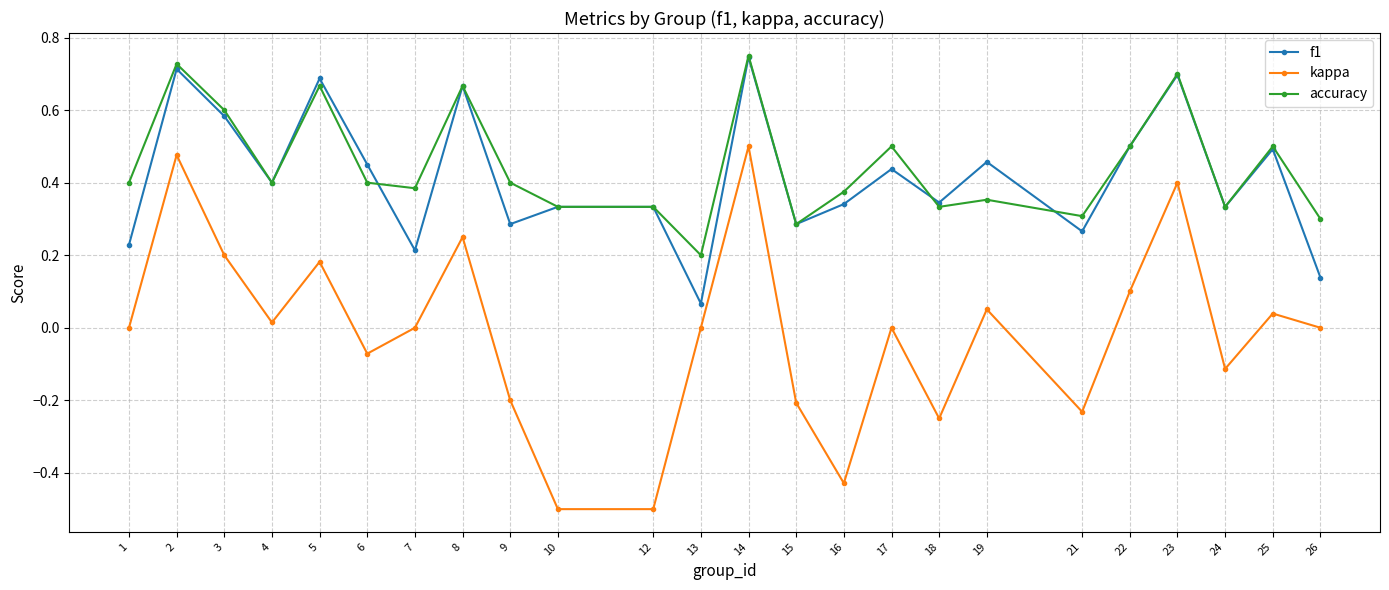

What is the minimum value shown in the chart?

-0.5